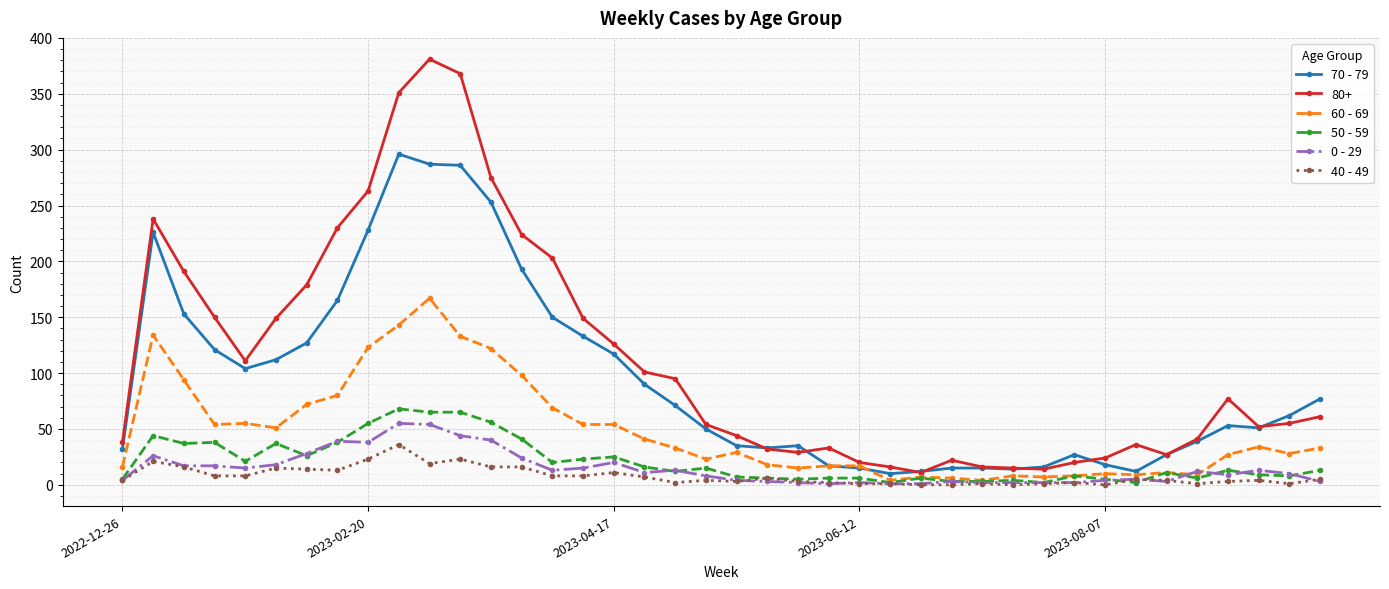

Which series has the widest spread of values?

80+